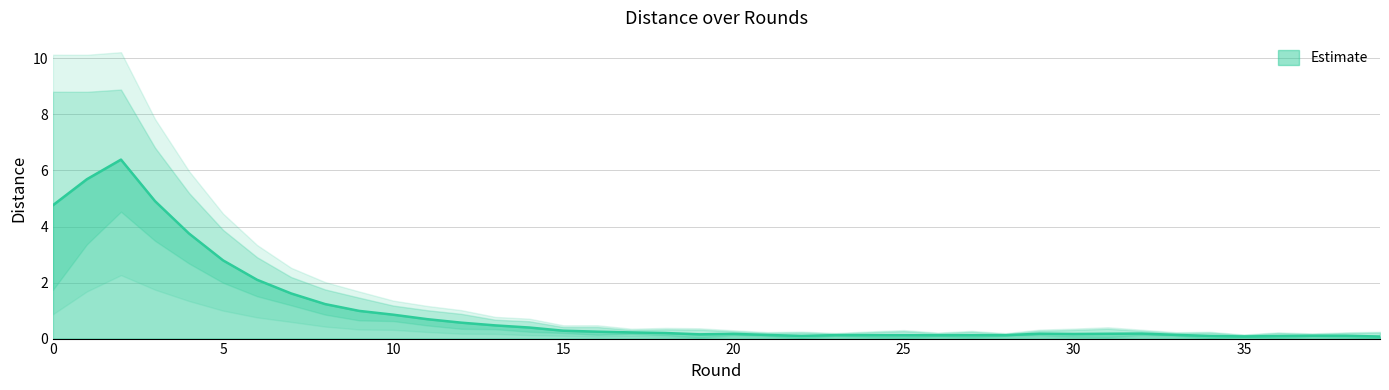

What is the difference between the values at 32 and 13?

0.3